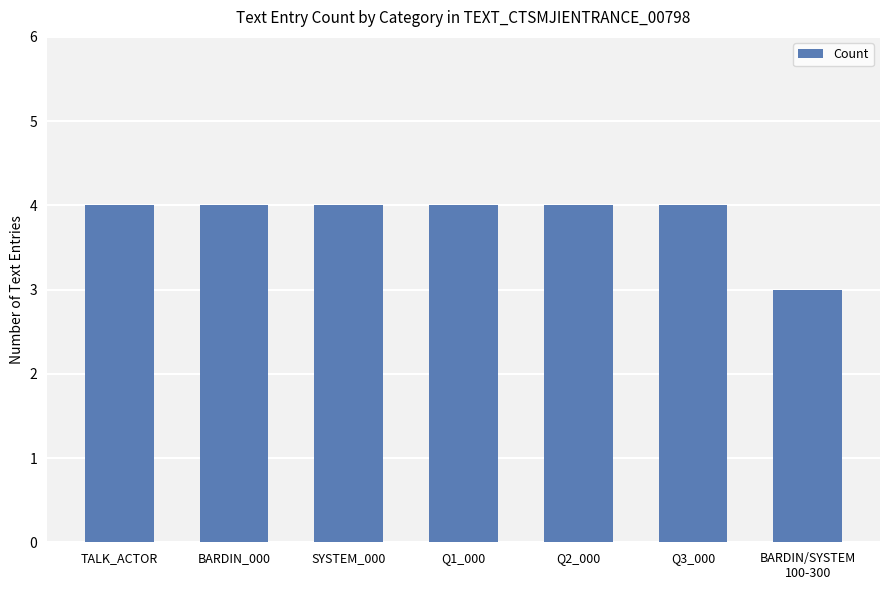

What is the value of the 3rd bar from the left?

4